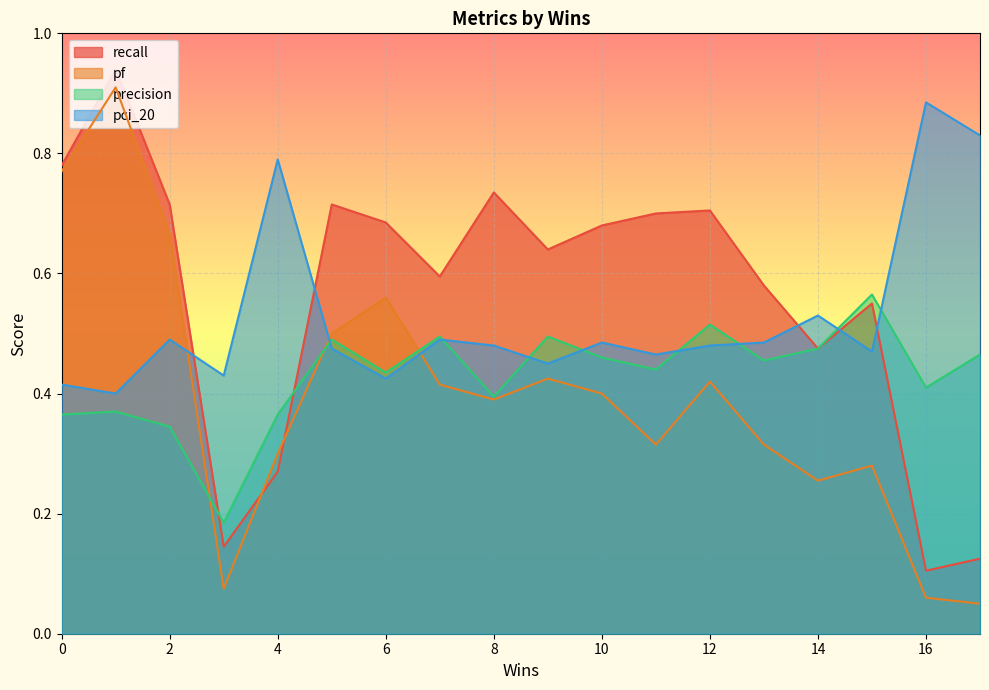

At which label does pci_20 reach its peak?

16